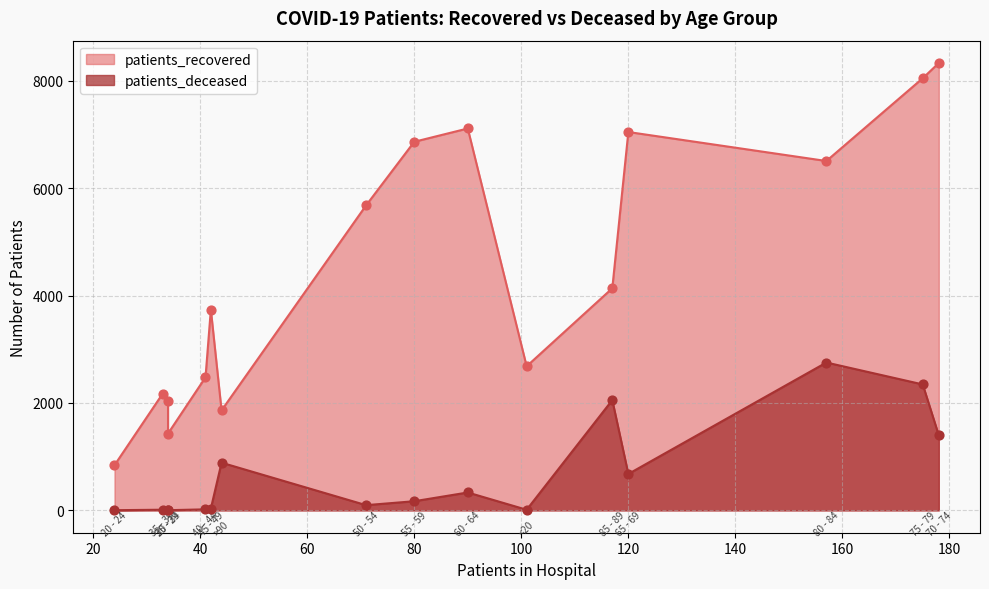

Which series reaches the maximum Y coordinate?

patients_recovered